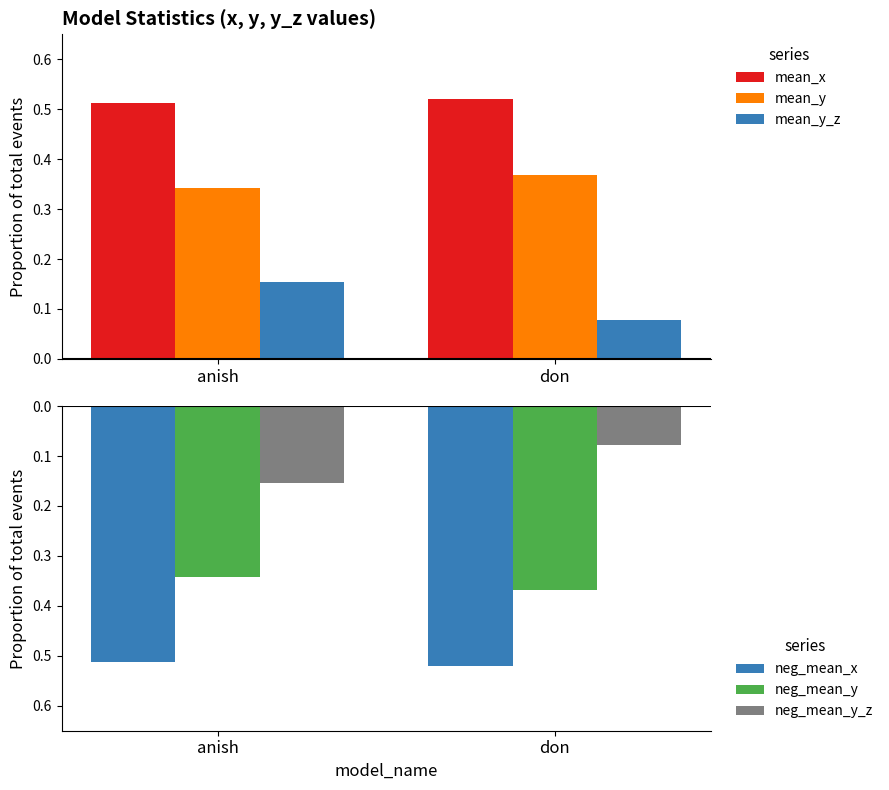

What are all the series names shown in the legend?

mean_x, mean_y, mean_y_z, neg_mean_x, neg_mean_y, neg_mean_y_z